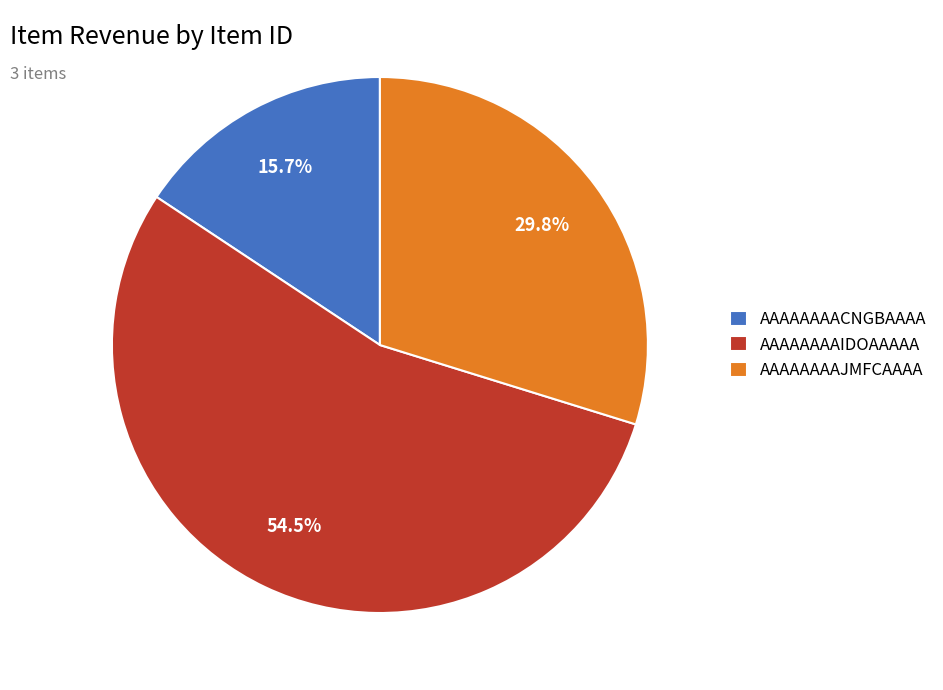

Which category has the smallest portion of the pie?

AAAAAAAACNGBAAAA